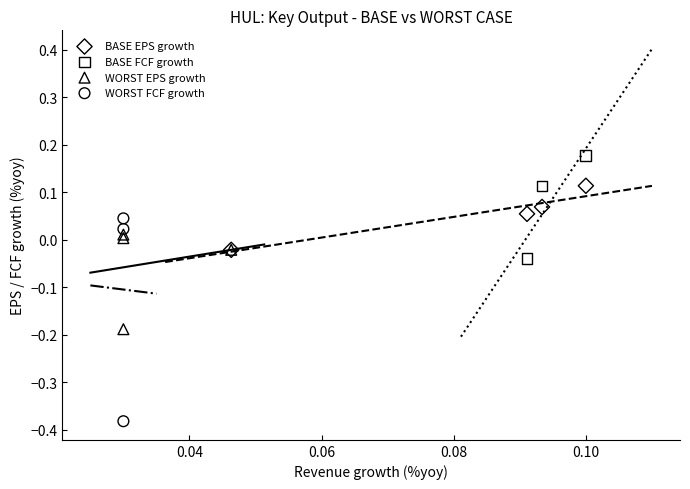

Which series reaches the maximum Y coordinate?

BASE FCF growth